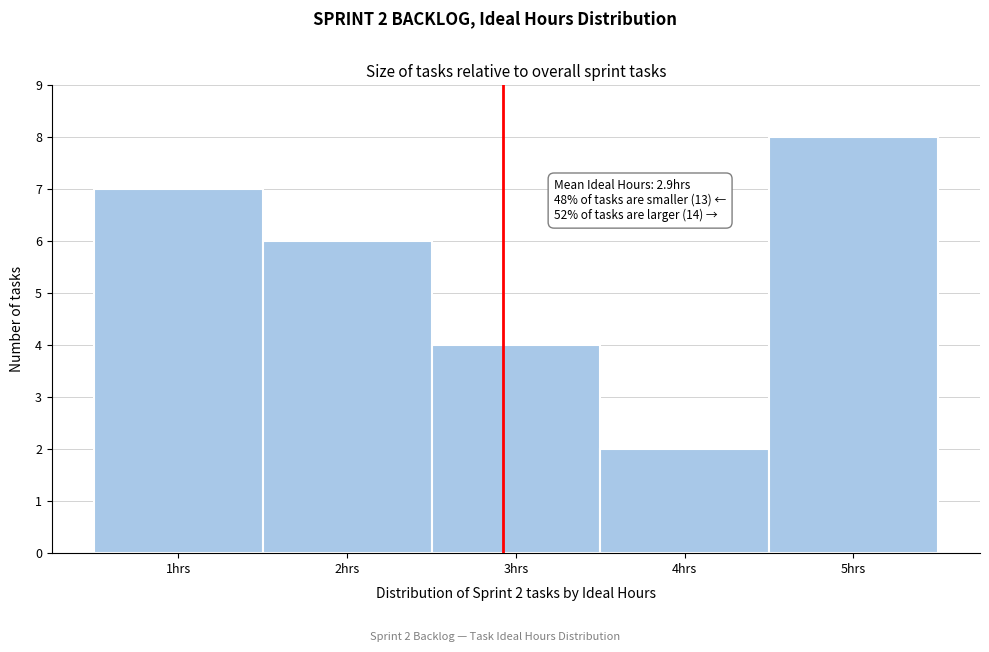

Over which range of the x-axis is the bar tallest?

4.5 to 5.5